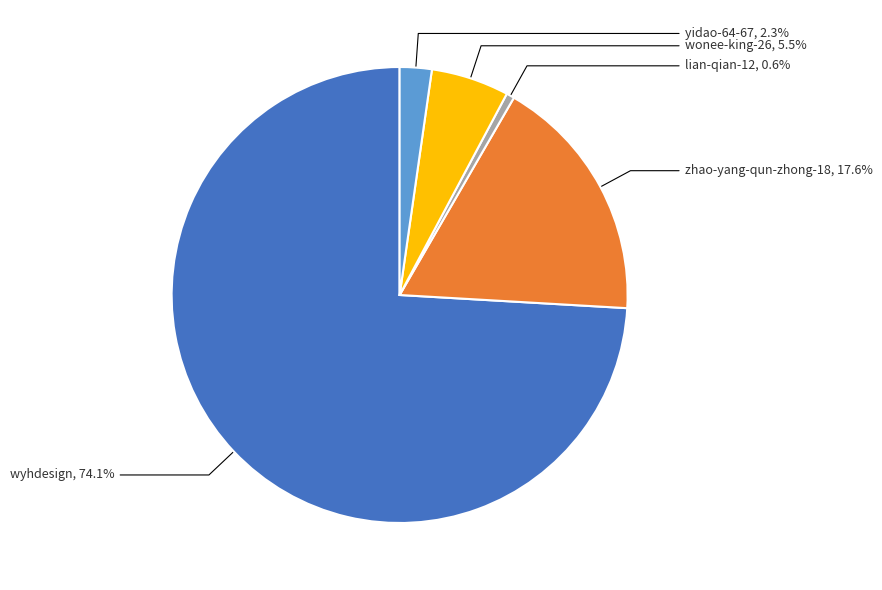

Is there any slice that represents more than half of the pie?

Yes